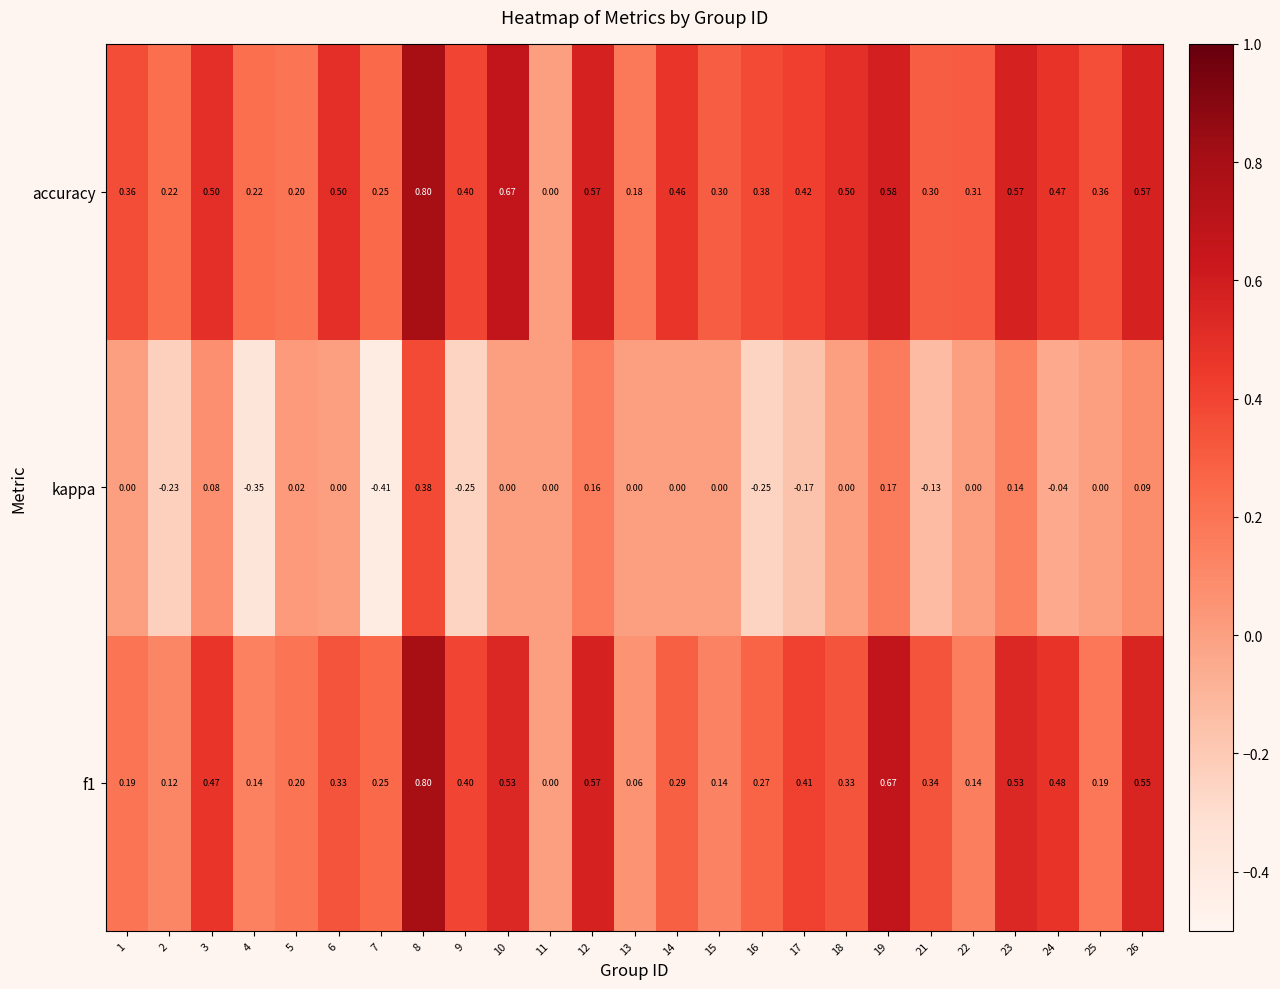

What is the total value across all series at 24?

0.9